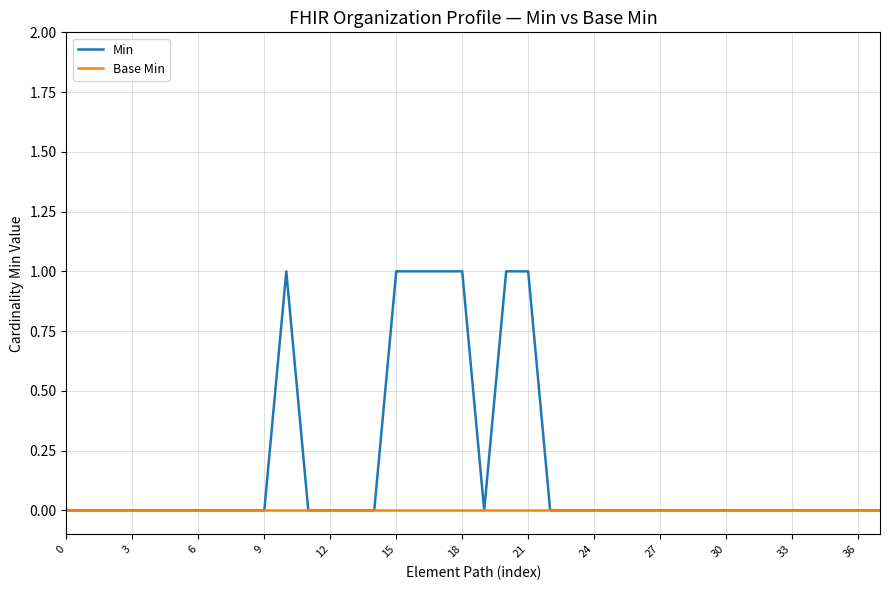

Is this an area chart (filled region under the line)?

No